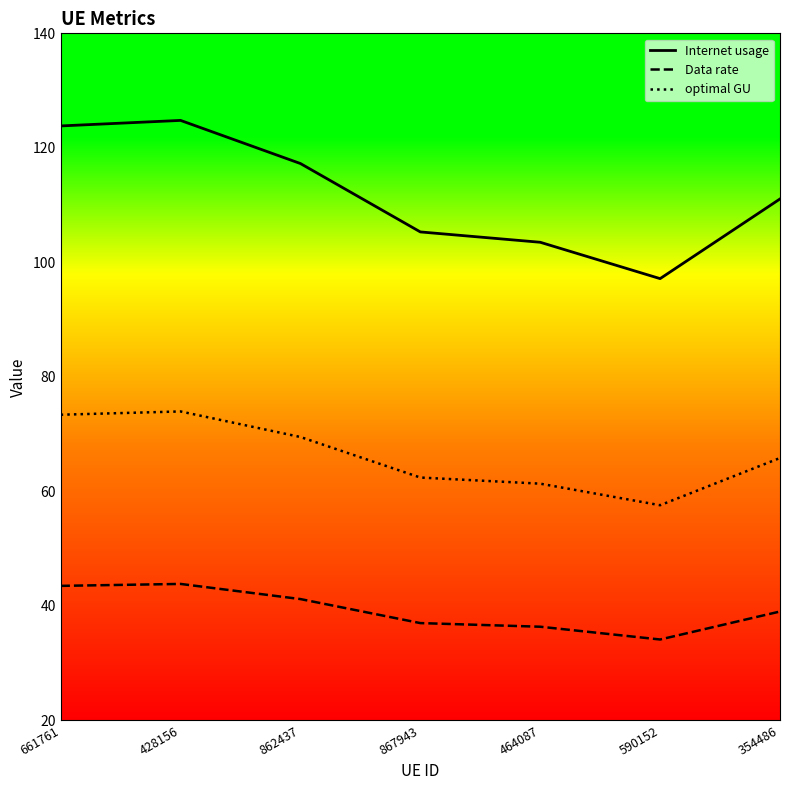

What position from the left is 464087?

5